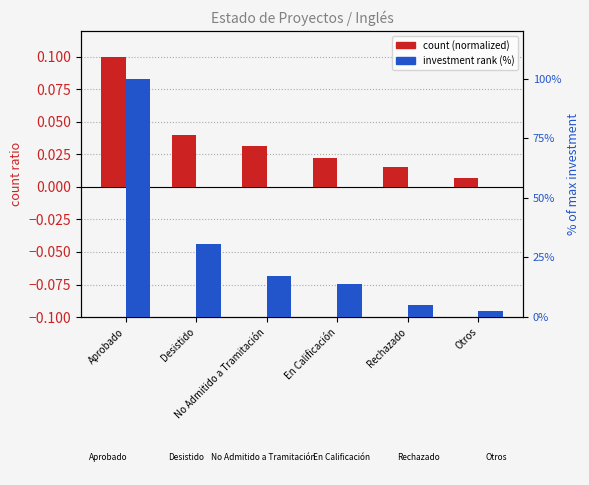

Does the chart contain any negative values?

No